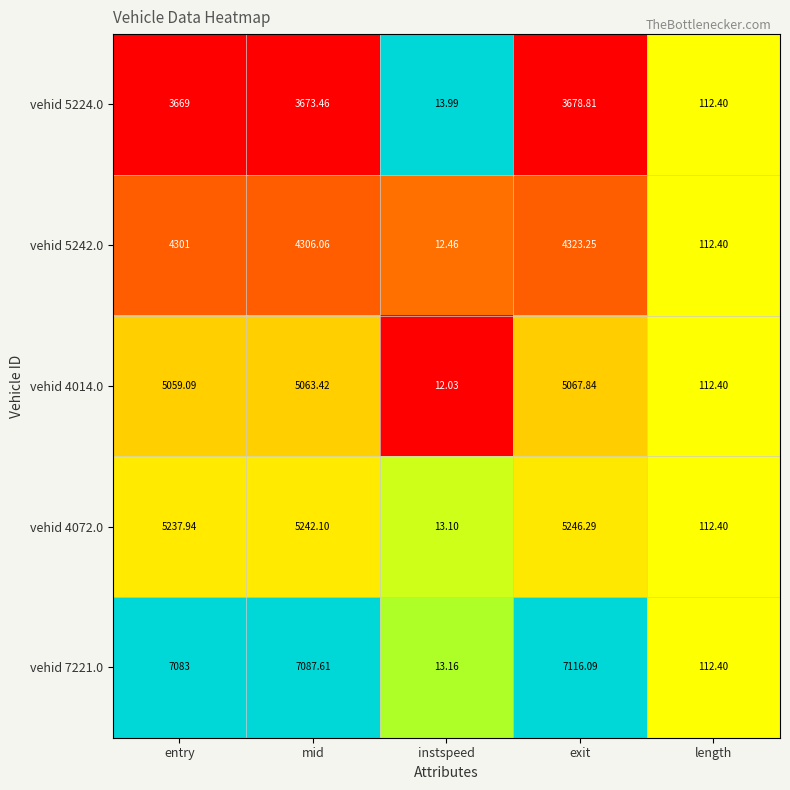

Which label corresponds to the smallest value in the chart?

instspeed